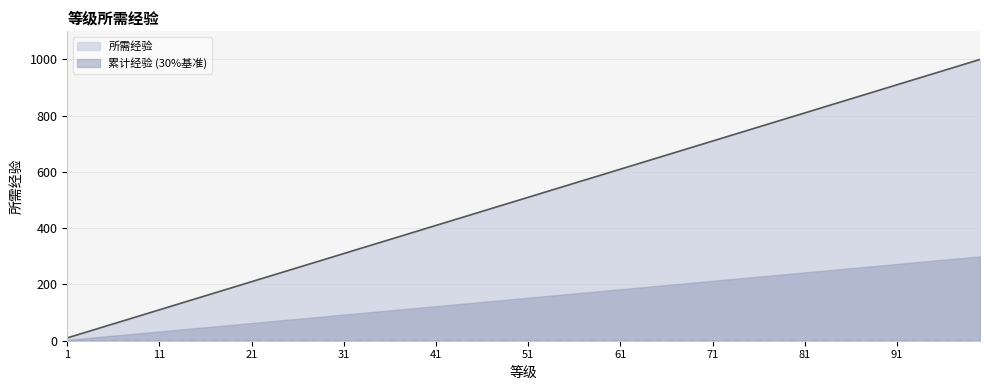

Between 20 and 5, which is larger?

20